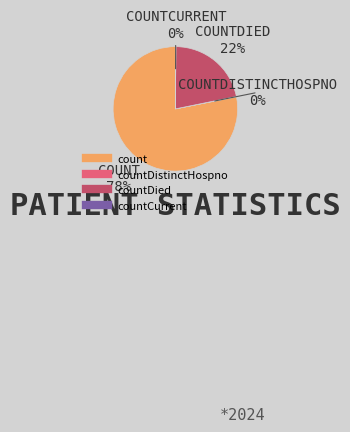

Is there any slice that represents more than half of the pie?

Yes